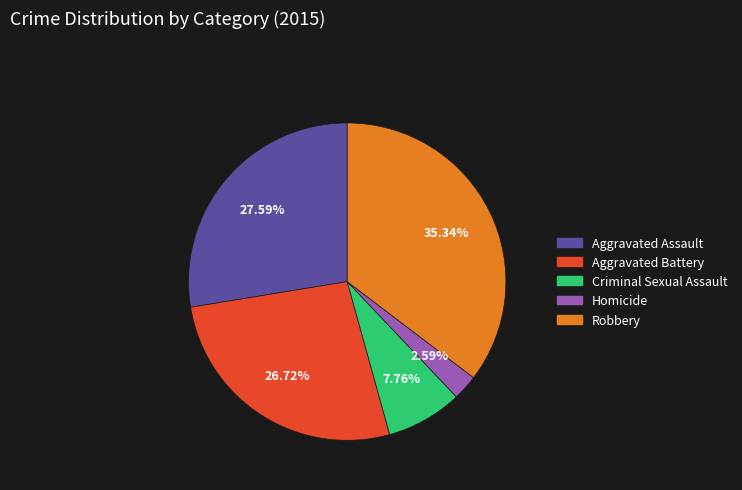

To the nearest percent, what is the difference between the Homicide and Robbery slice percentages?

33%